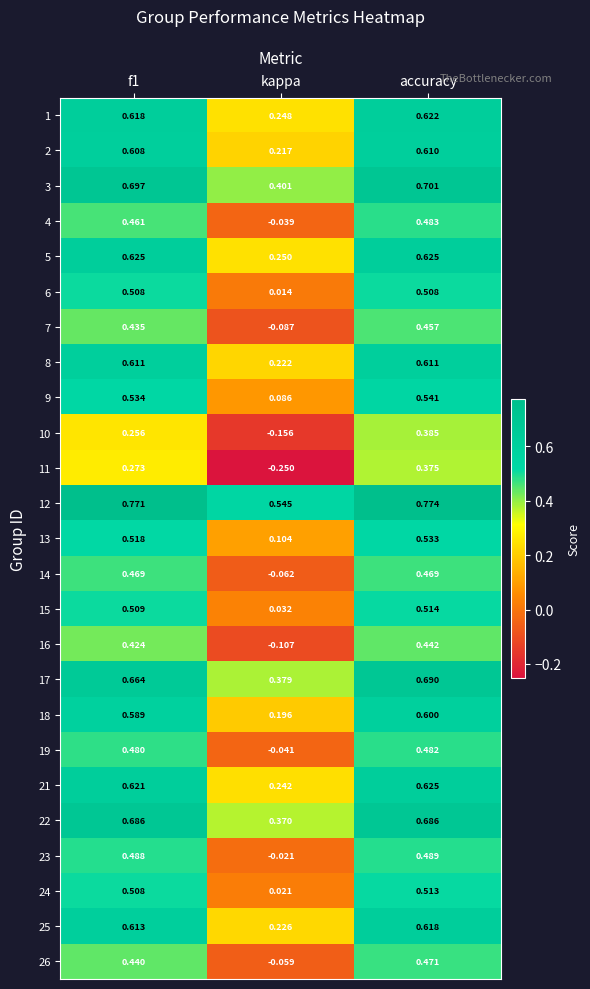

Where is 14 nearest to the value 0?

kappa